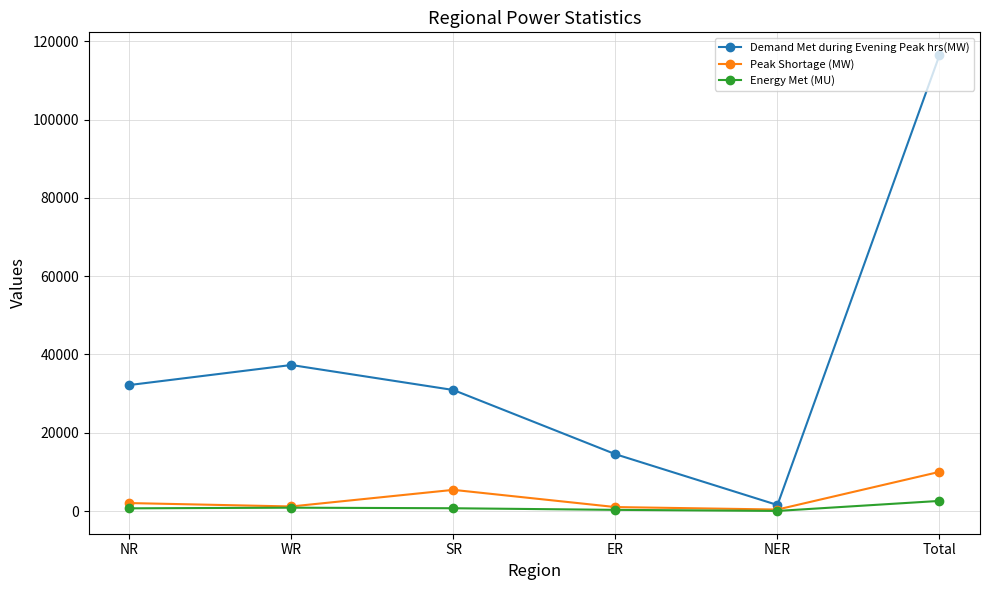

The Peak Shortage (MW) series shows 1167 at WR. True or false?

True